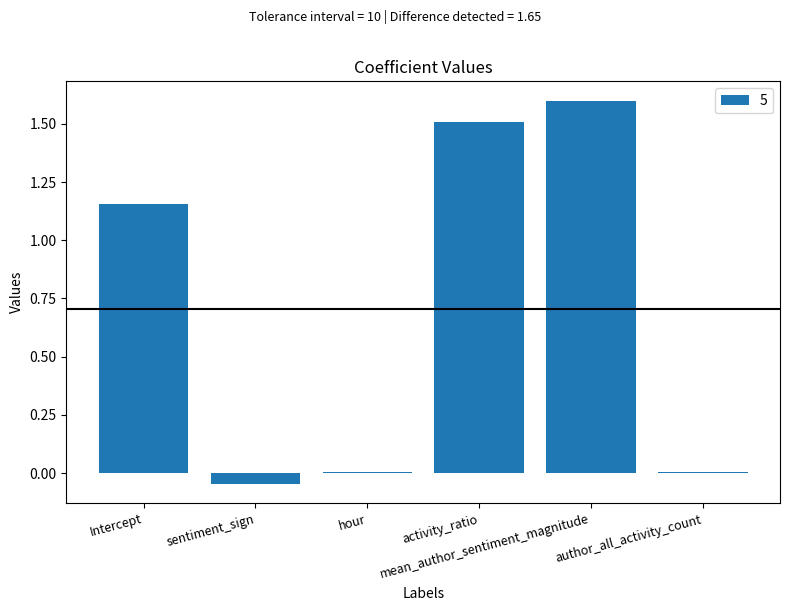

What is the sum of all values?

4.2